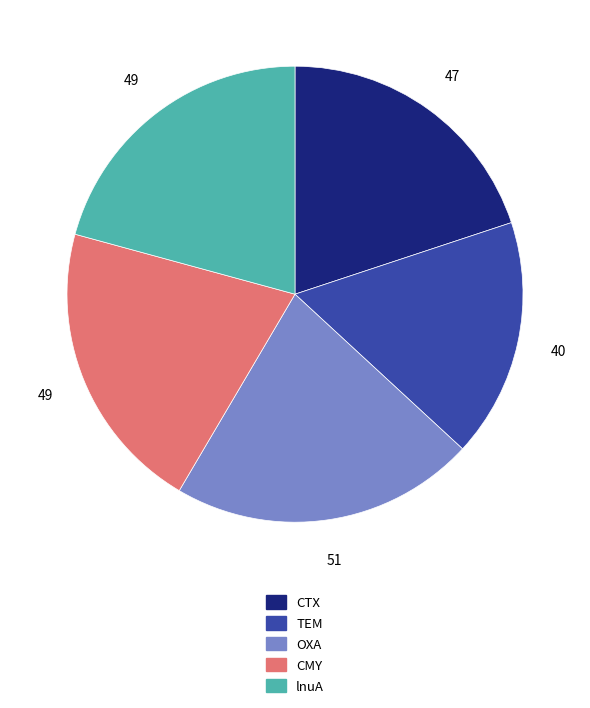

Is there any slice that represents more than half of the pie?

No